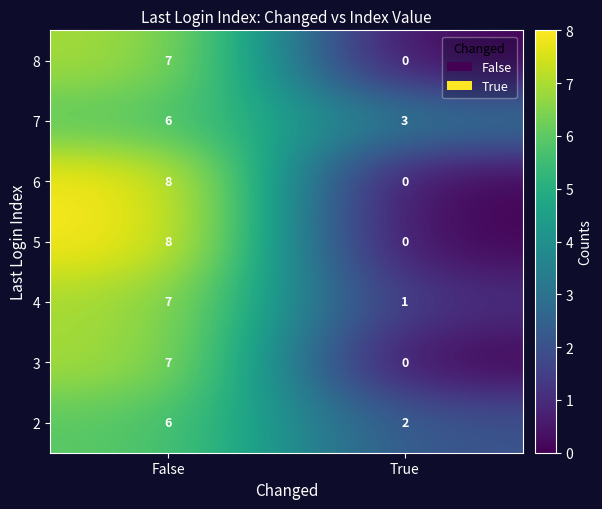

Which series has the largest total across all categories?

7